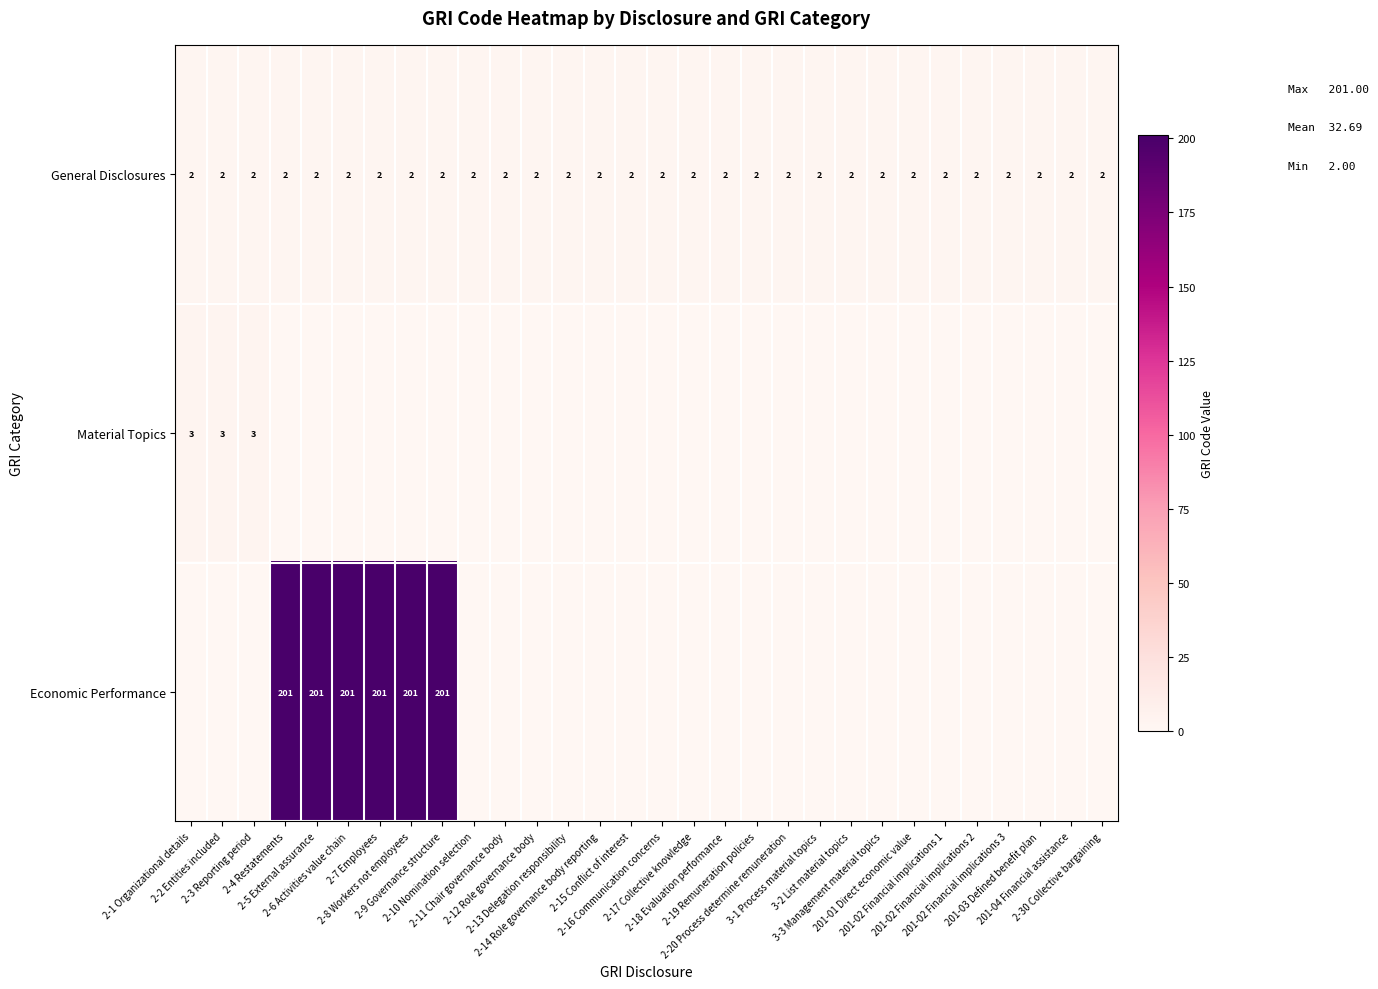

True or false: Economic Performance has a value of 0 at 2-11 Chair governance body.

True